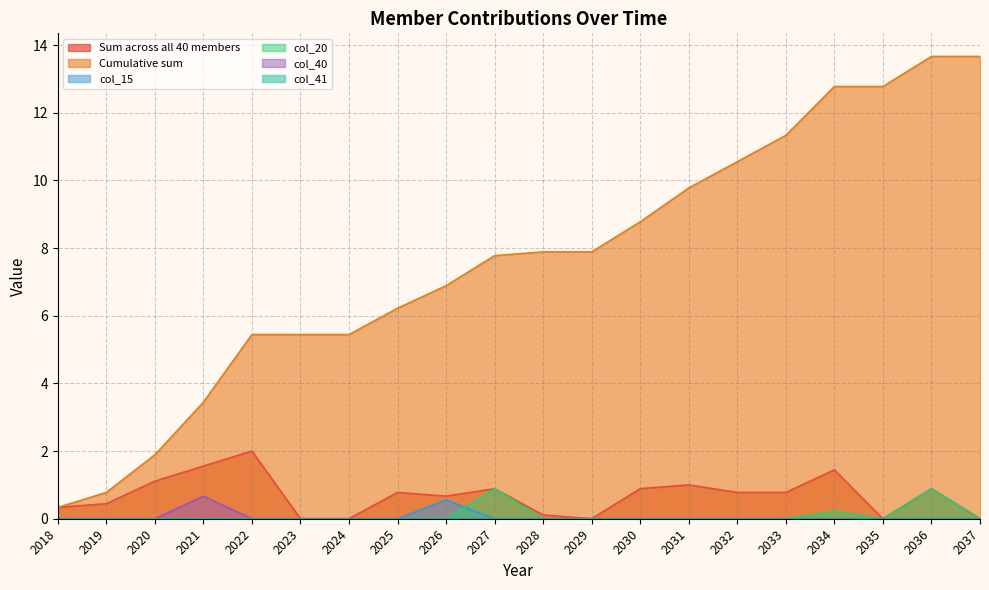

Which series has the largest total across all categories?

Cumulative sum